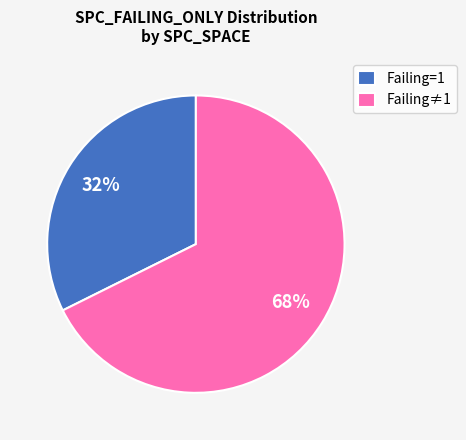

Which slice is the largest?

Failing≠1